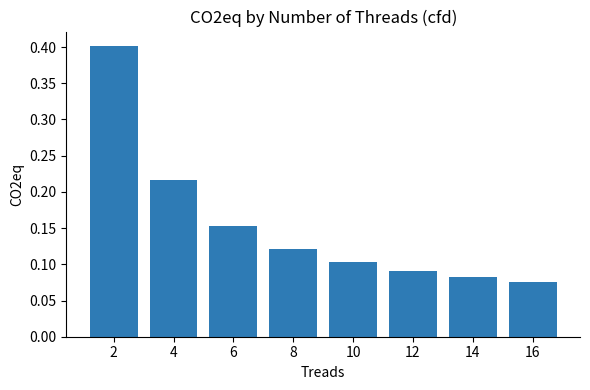

Where is the data nearest to the value 0?

16